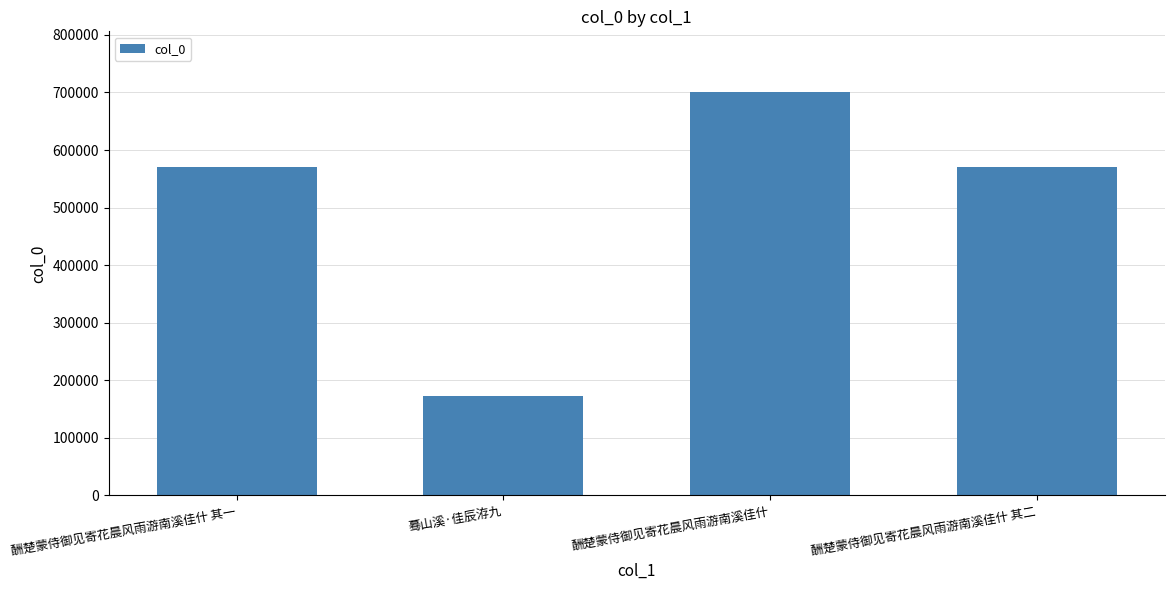

Approximately how many times larger is the value at 酬楚蒙侍御见寄花晨风雨游南溪佳什 其二 compared to 酬楚蒙侍御见寄花晨风雨游南溪佳什 其一?

1.0